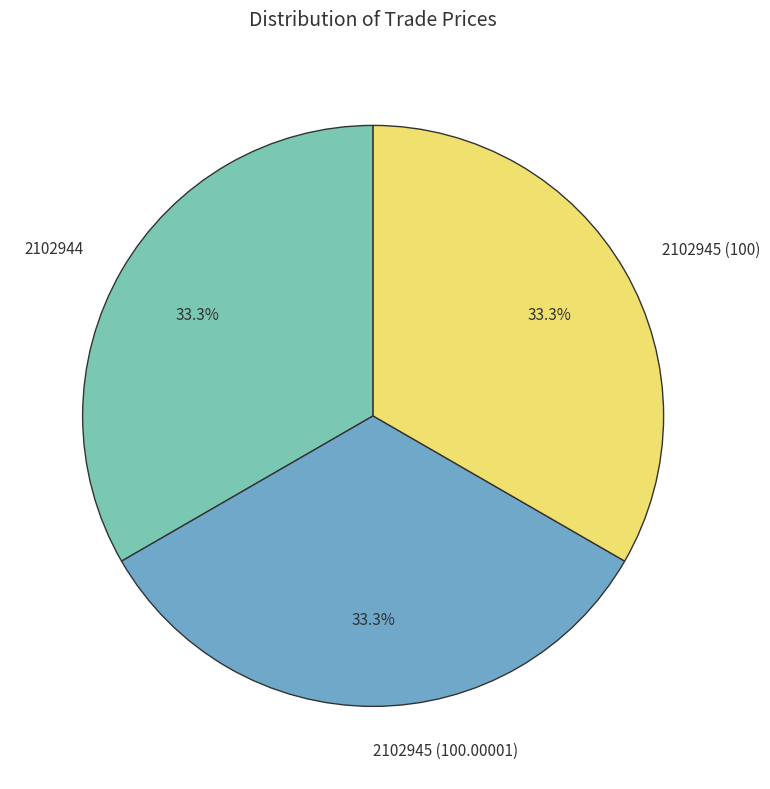

Is it true that 2102945 (100) is 46% of the pie?

False